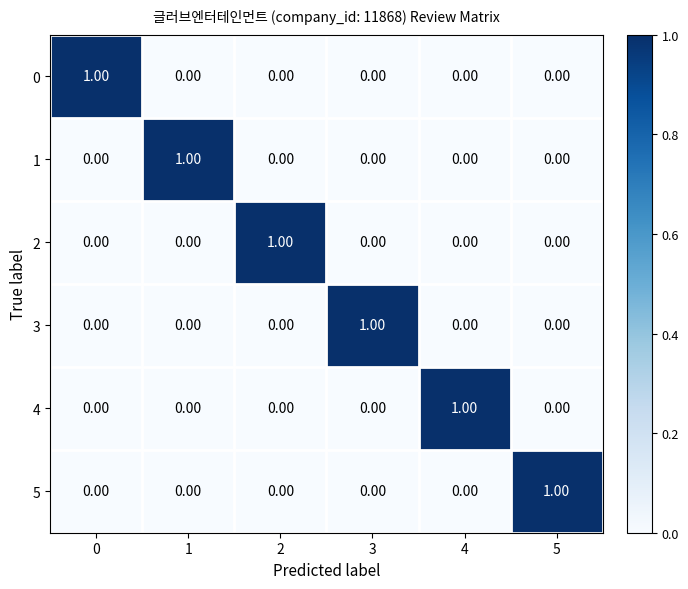

At how many categories does at least one series exceed 0?

6